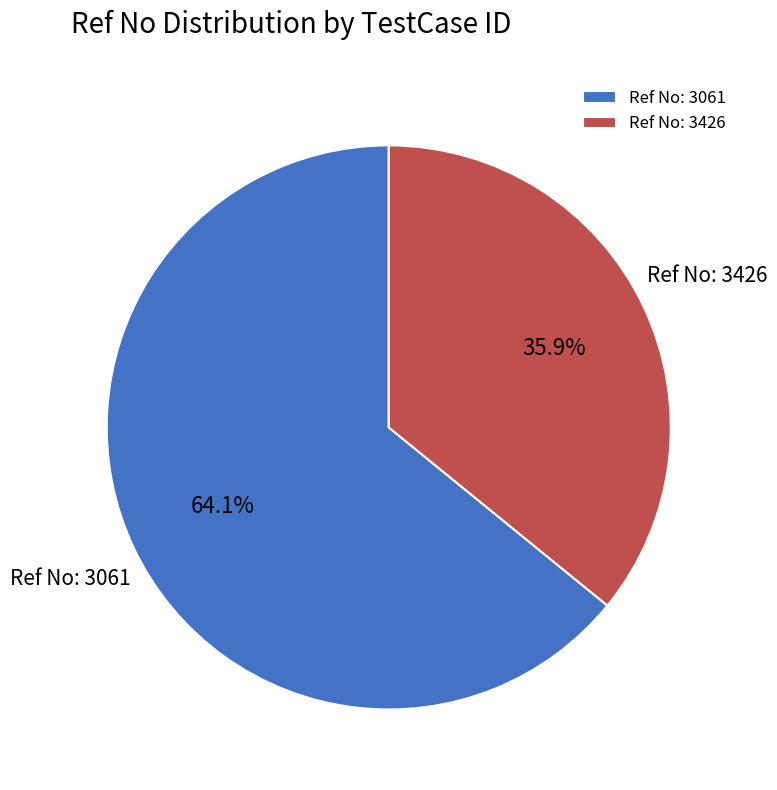

Which slice is the smallest?

Ref No: 3426